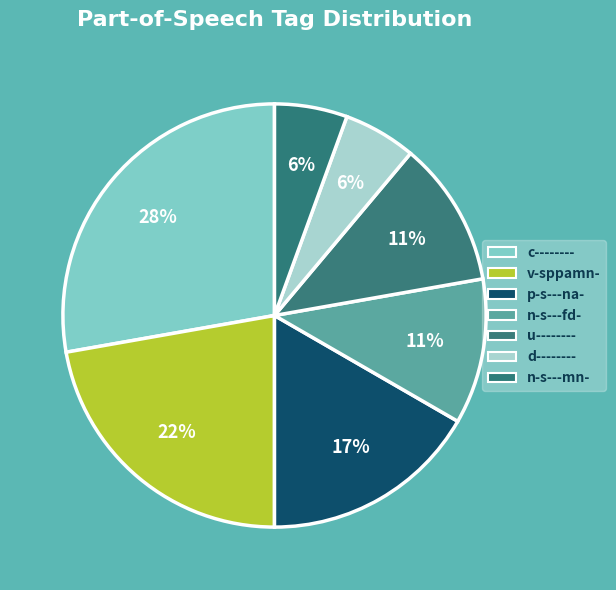

Count the number of slices in the pie.

7